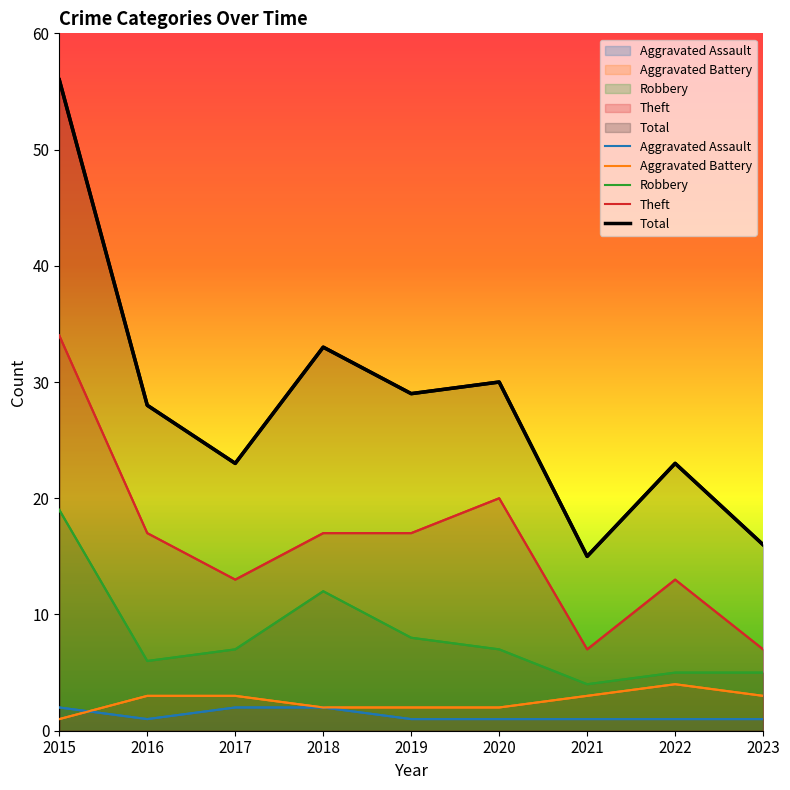

What is the lowest value of the Robbery series?

4